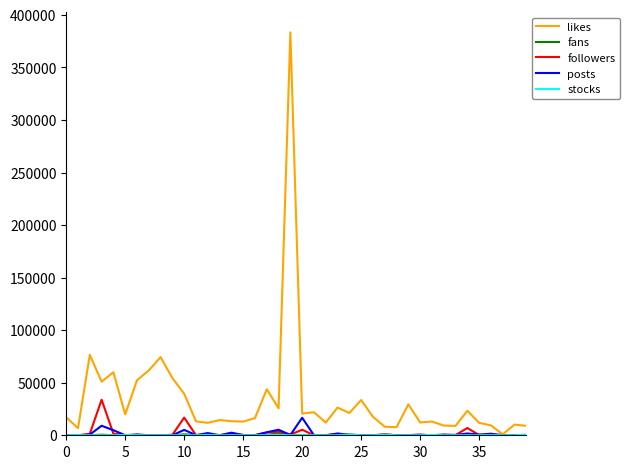

Which series has the largest total across all categories?

likes